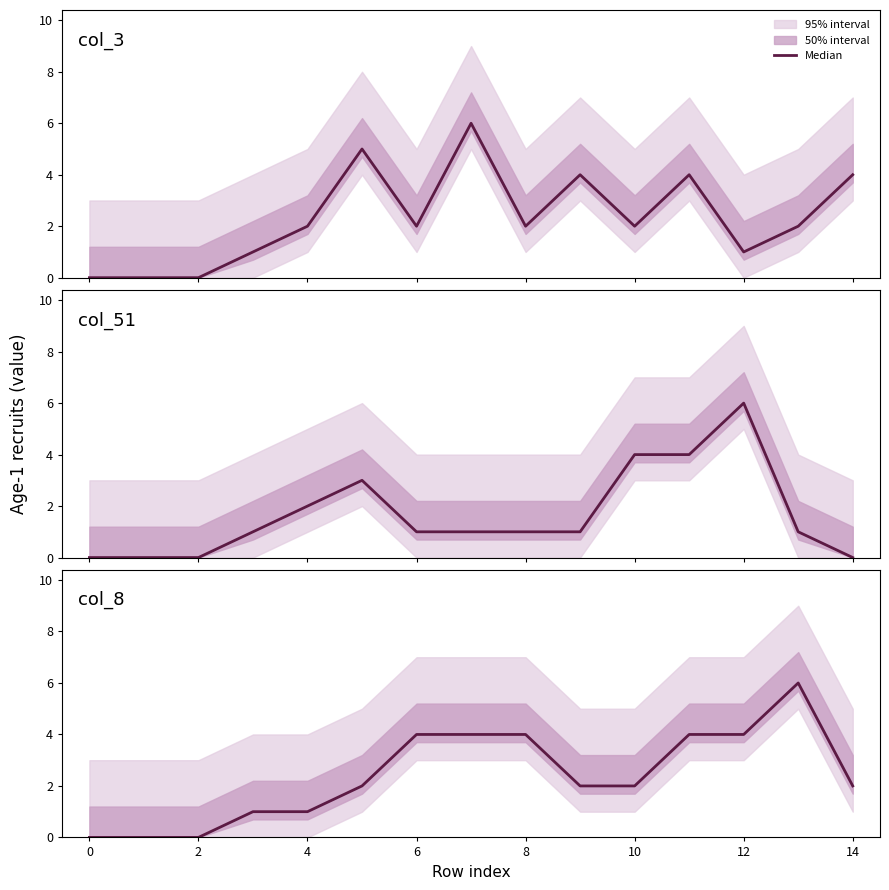

Is it true that col_8 equals 6 at 13?

True